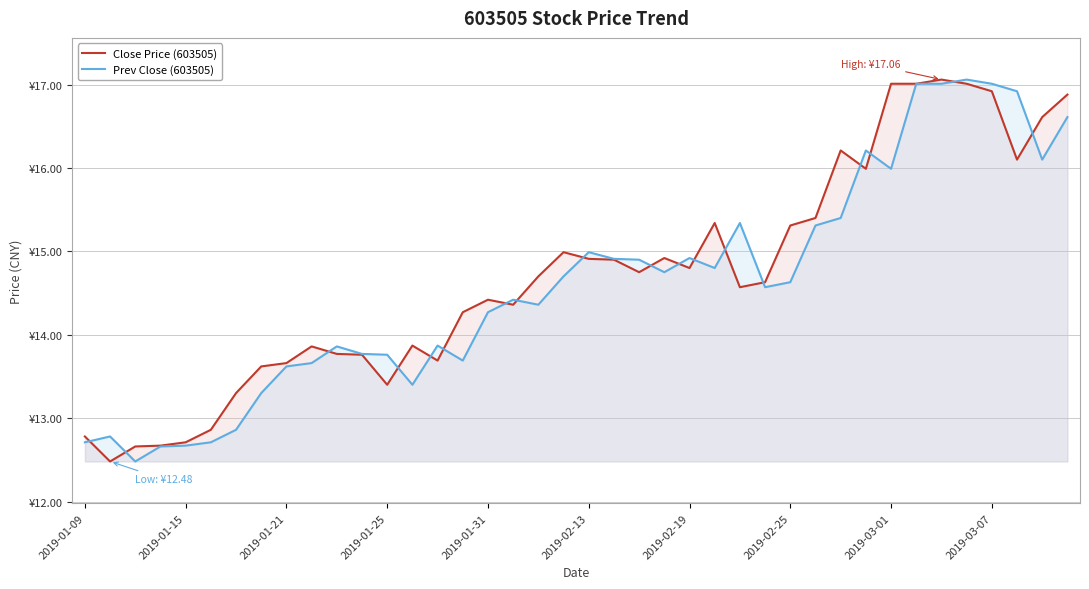

What are all the series names shown in the legend?

Close Price (603505), Prev Close (603505)